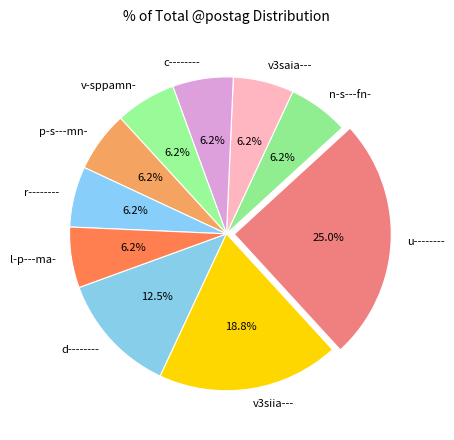

The v-sppamn- slice represents 17% of the pie. True or false?

False